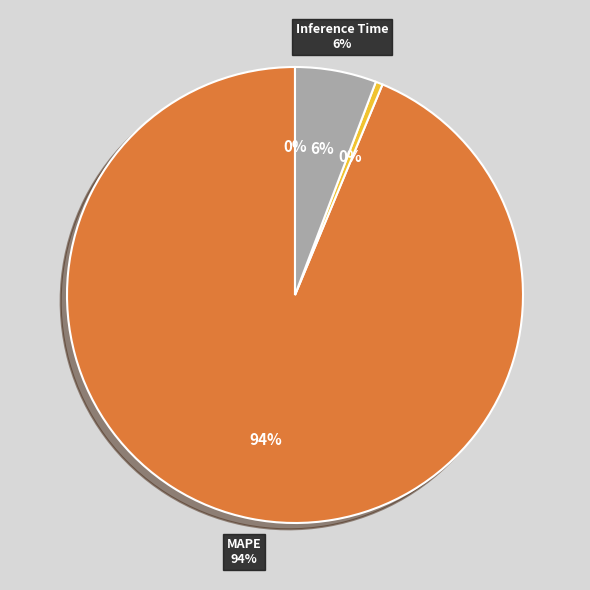

Rank the categories by value from lowest to highest.

MSE, Training Time, Inference Time, MAPE